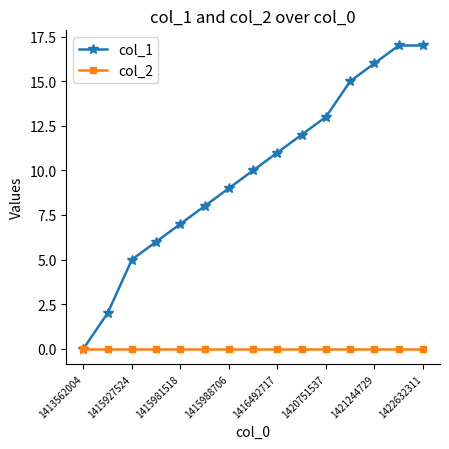

What is the sum of all col_1 values?

148